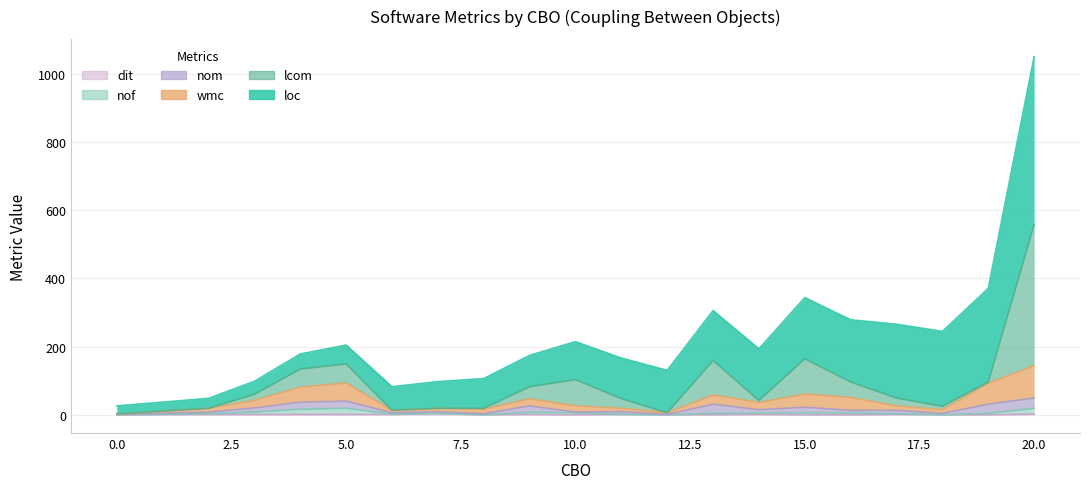

True or false: wmc and nof cross at least once.

False